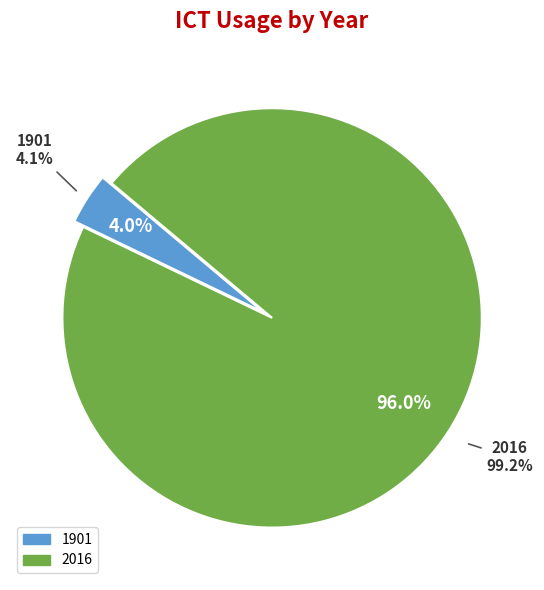

True or false: 1901 accounts for 1% of the total.

False